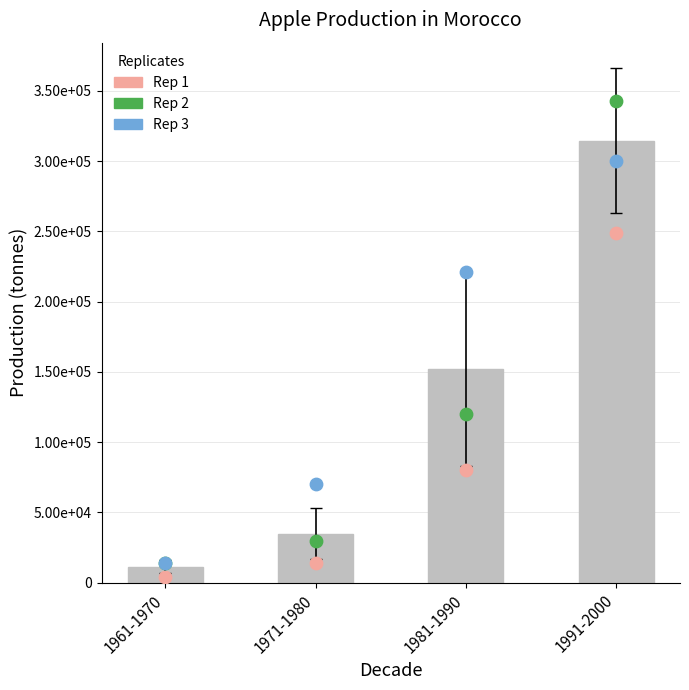

What is the change in value from 1961-1970 to 1971-1980?

+23729.2